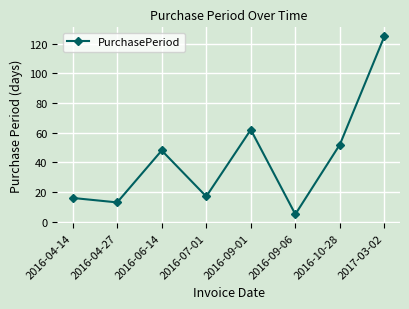

What is the approximate value at 2017-03-02?

125